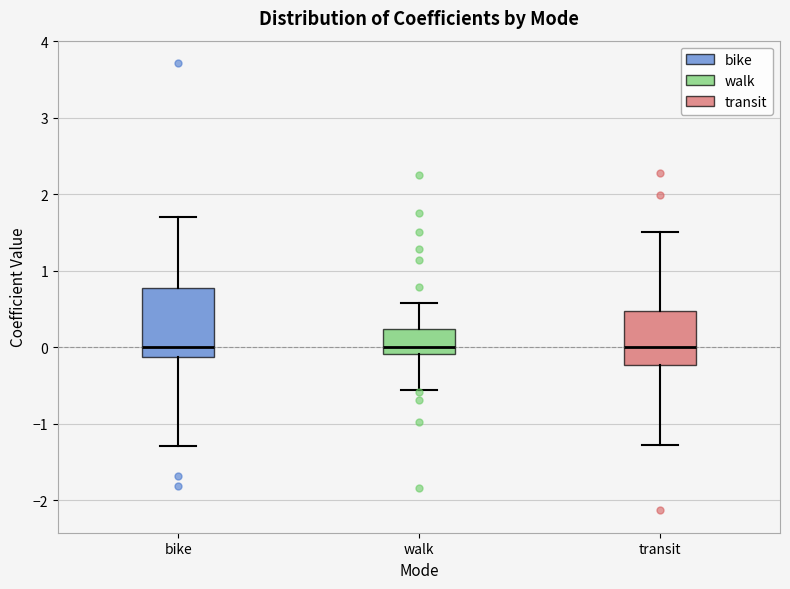

Reading left to right, read every box against the y-axis: the position of its median line, the range the box covers, and the ends of its whiskers. The values are not printed on the chart, so give them approximately, as read against the axis.

bike: median 0.0, box -0.1 to 0.8, whiskers -1.3 to 1.7
walk: median 0.0, box -0.1 to 0.2, whiskers -0.6 to 0.6
transit: median 0.0, box -0.2 to 0.5, whiskers -1.3 to 1.5